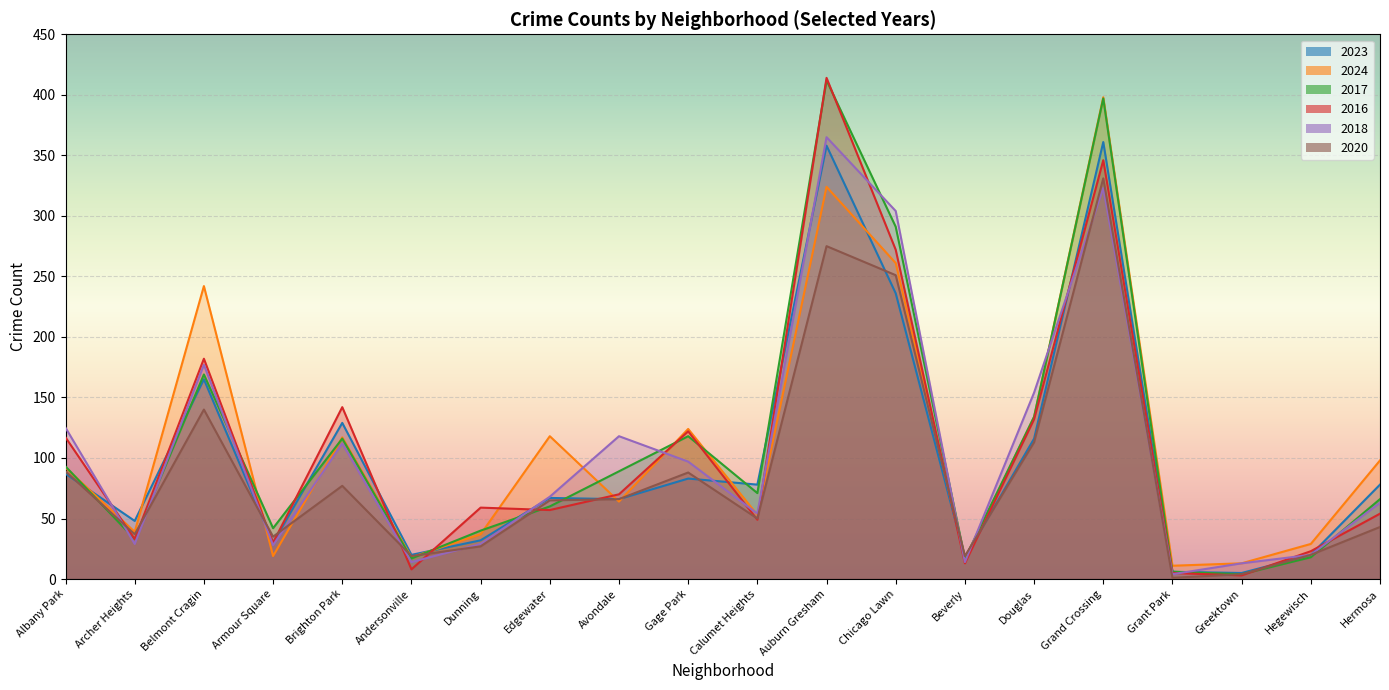

At Edgewater, list the series in order from smallest to largest.

2016, 2017, 2020, 2023, 2018, 2024